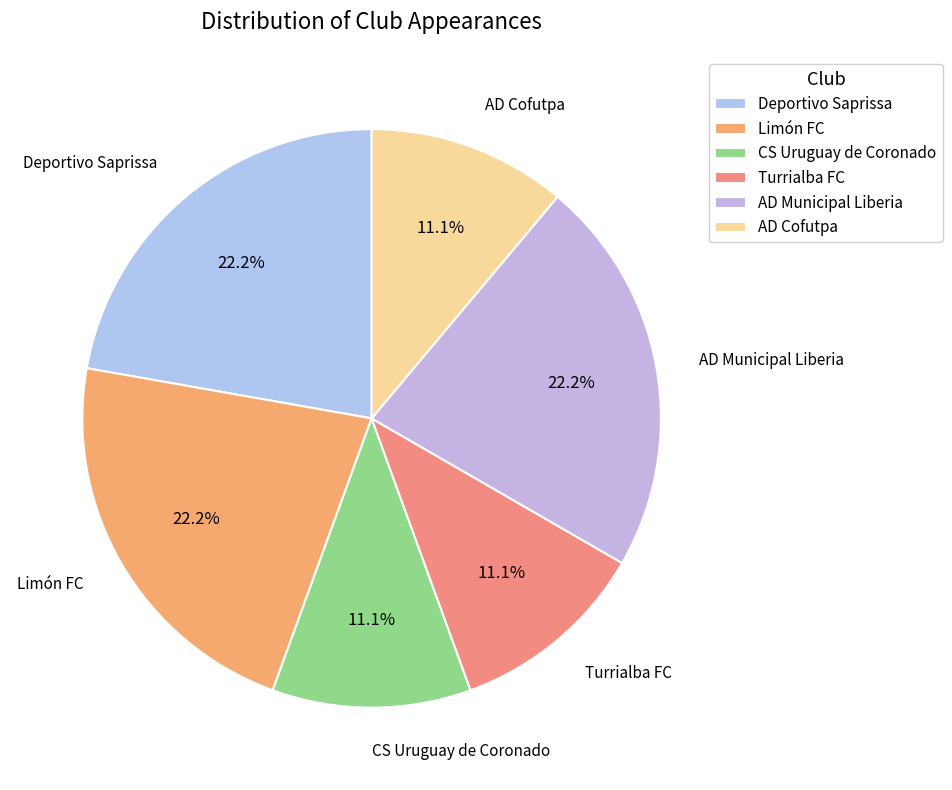

What percentage is the AD Cofutpa slice, to the nearest percent?

11%